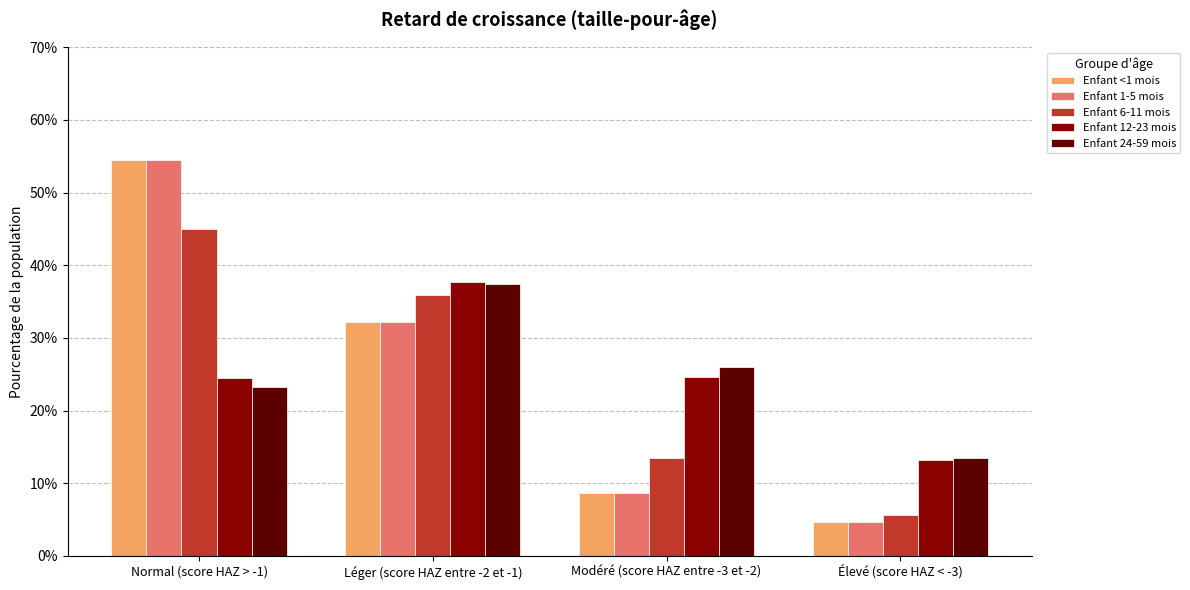

What are all the series names shown in the legend?

Enfant <1 mois, Enfant 1-5 mois, Enfant 6-11 mois, Enfant 12-23 mois, Enfant 24-59 mois